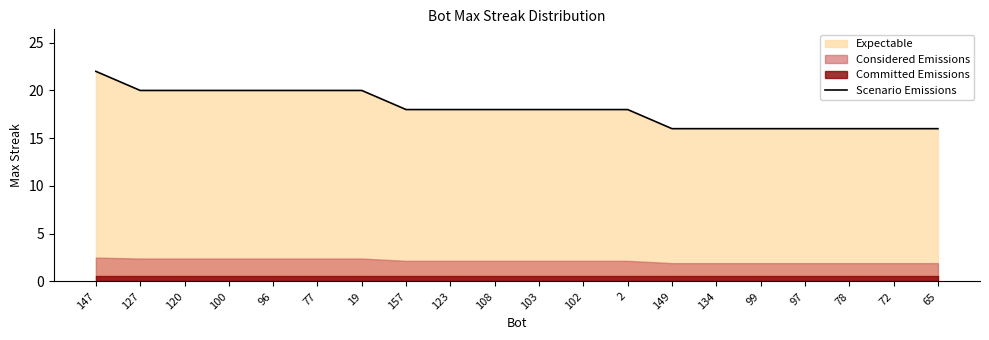

Which has a higher value, 108 or 127?

127